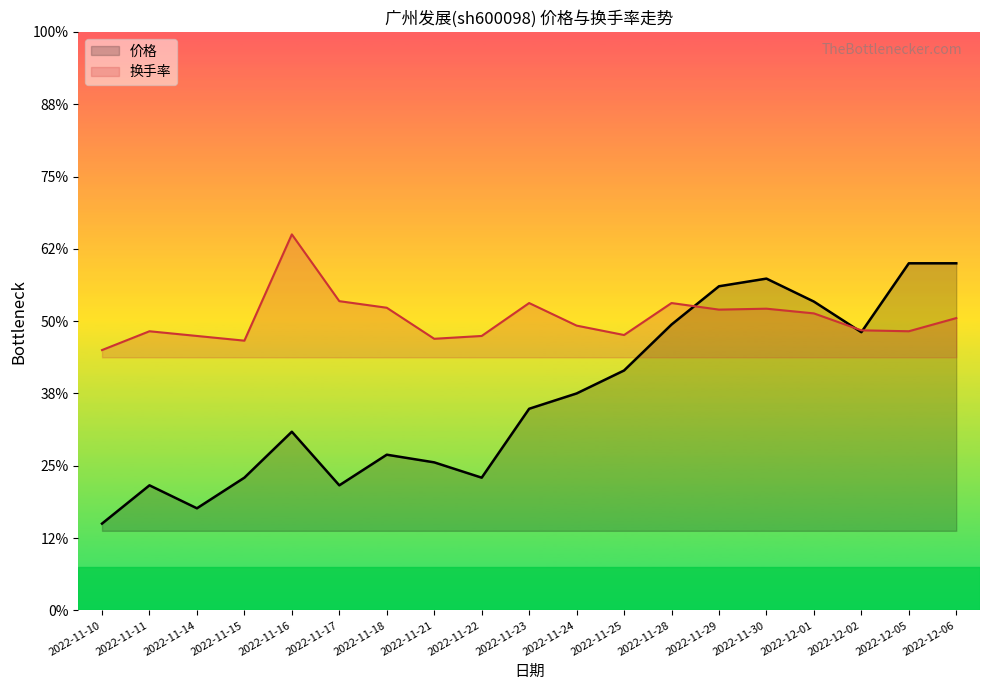

Which series ends up on top after the final intersection of 换手率 and 价格?

价格